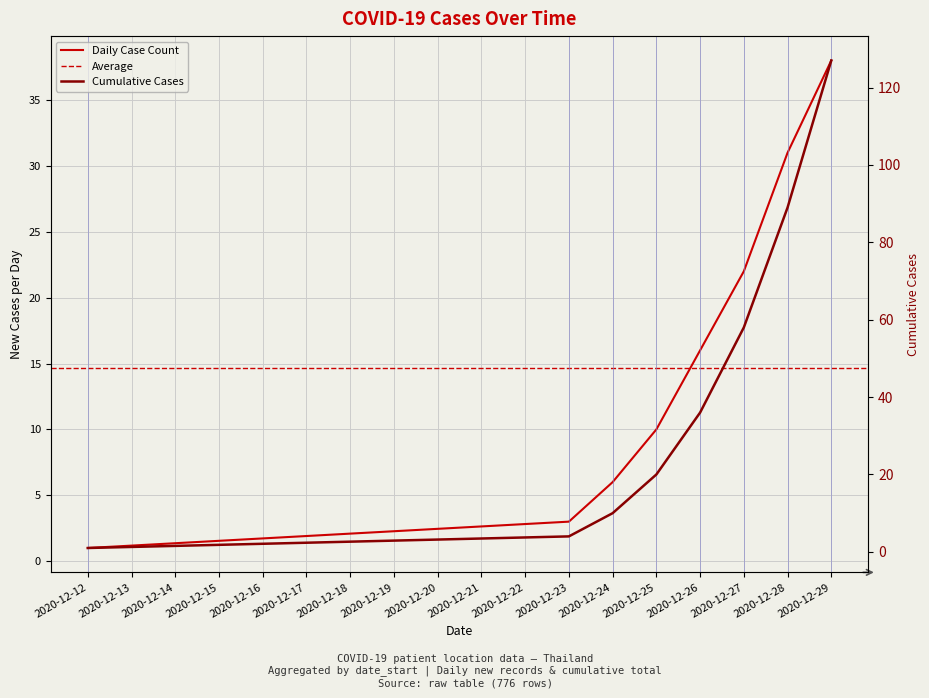

At which label does the data first exceed 16?

2020-12-27